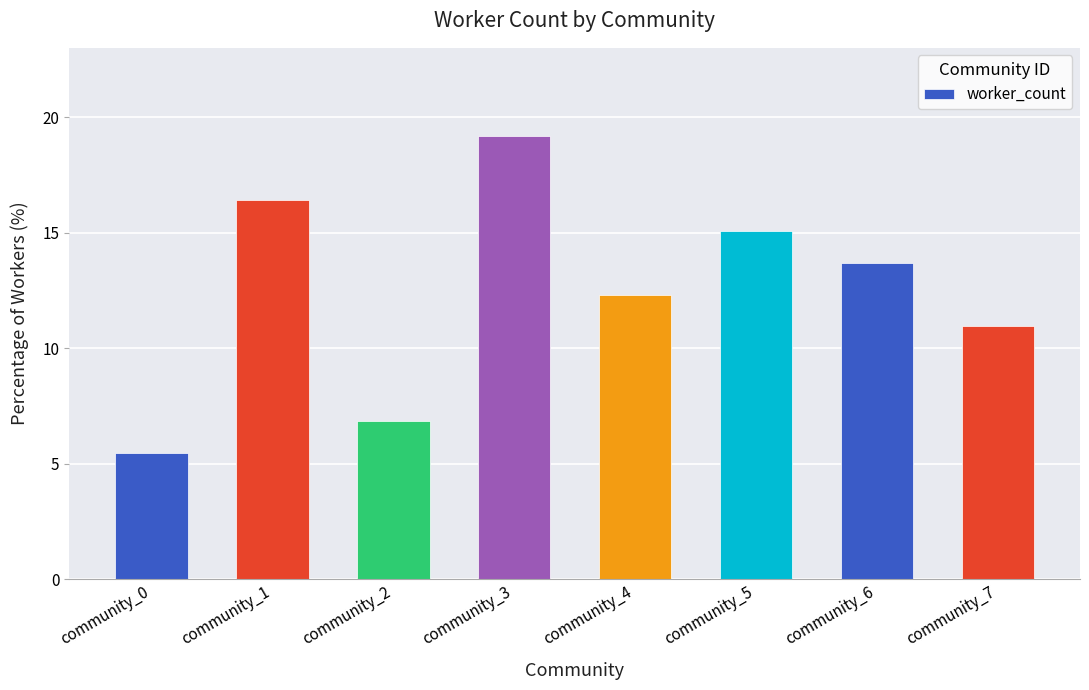

Approximately how many times larger is the value at community_6 compared to community_0?

2.5